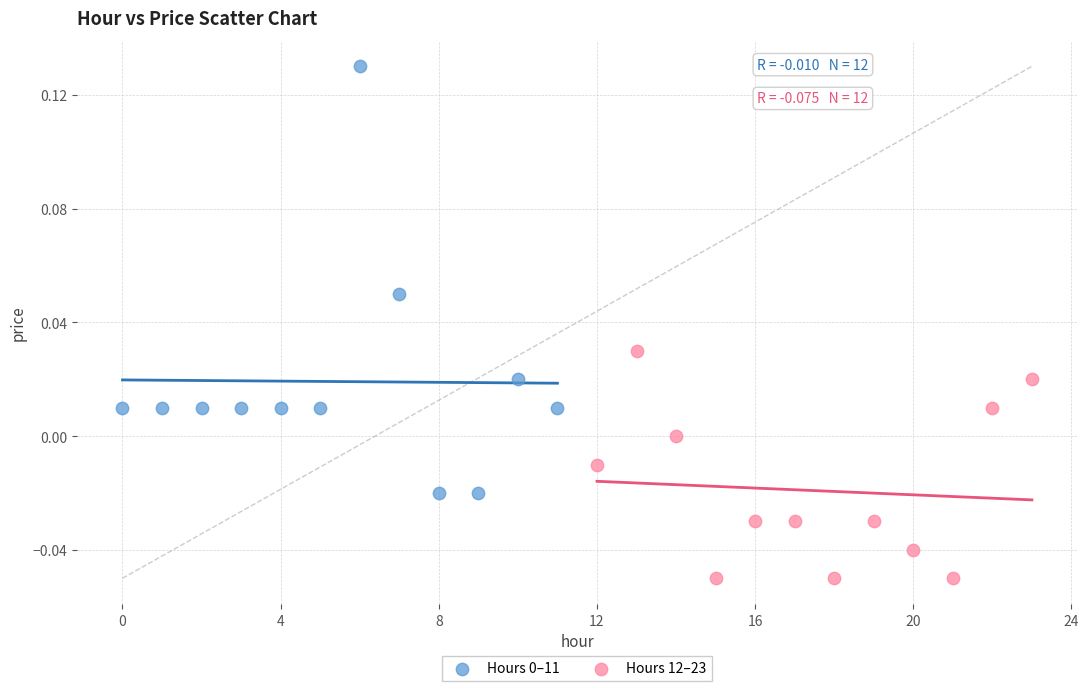

Which series reaches the minimum Y coordinate?

Hours 12–23